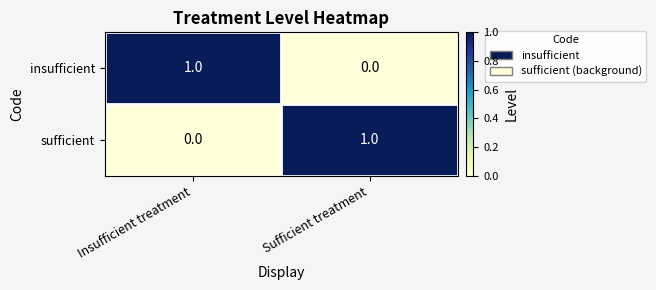

What is the total value across all series at Insufficient treatment?

1